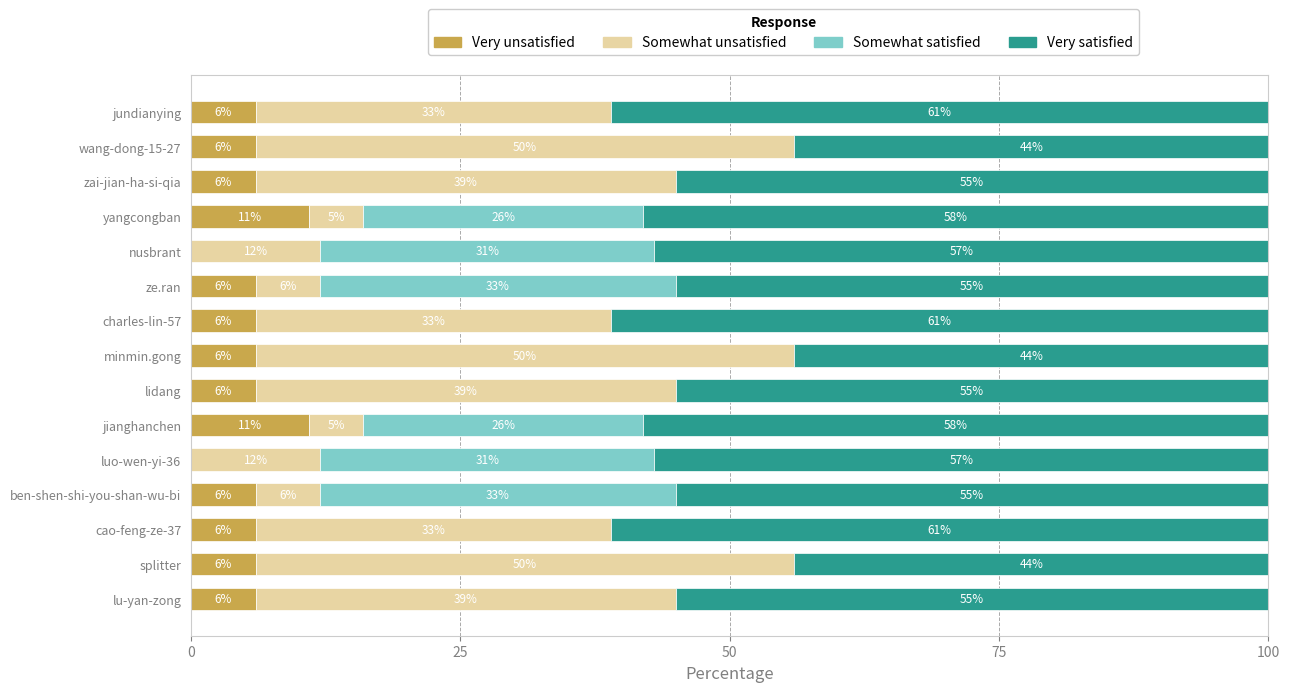

What is the sum of all Very unsatisfied values?

88